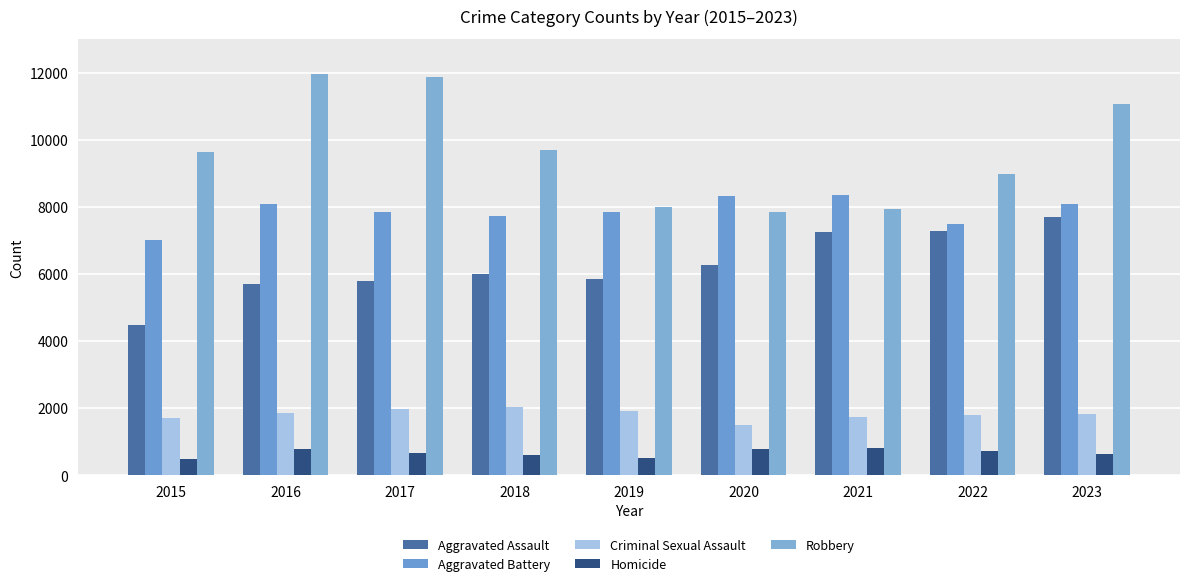

What is the total value across all series at 2017?

28160